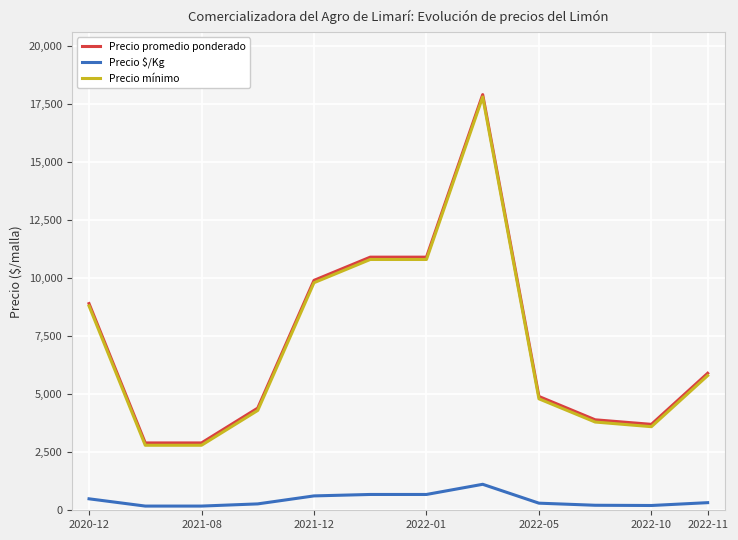

True or false: Precio promedio ponderado and Precio $/Kg intersect in this chart.

False